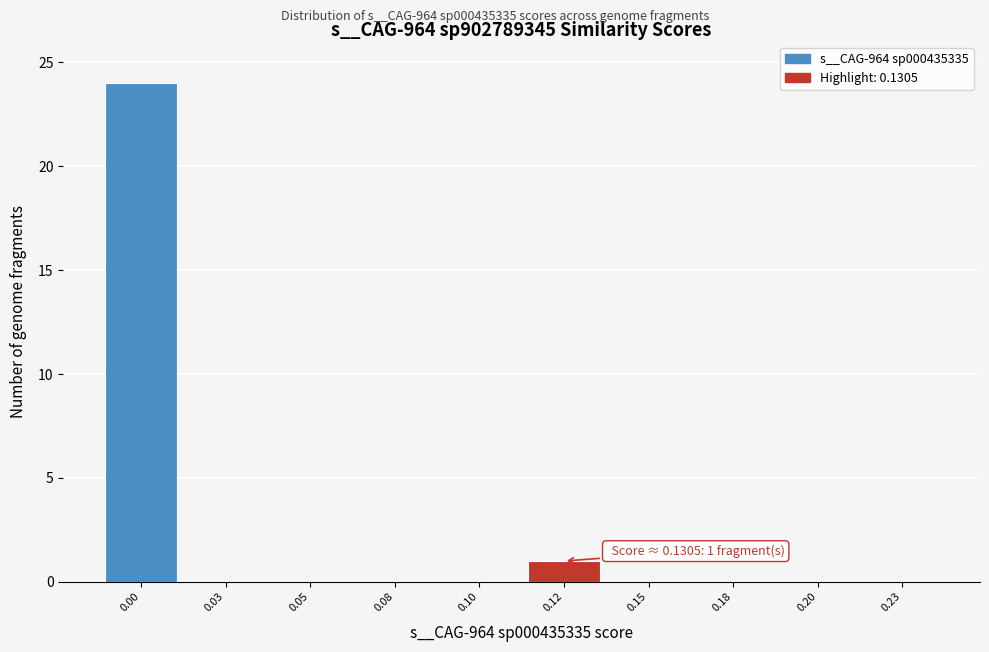

Reading left to right, what are all the values shown in this chart?

0.00=24	0.03=0	0.05=0	0.08=0	0.10=0	0.12=1	0.15=0	0.18=0	0.20=0	0.23=0